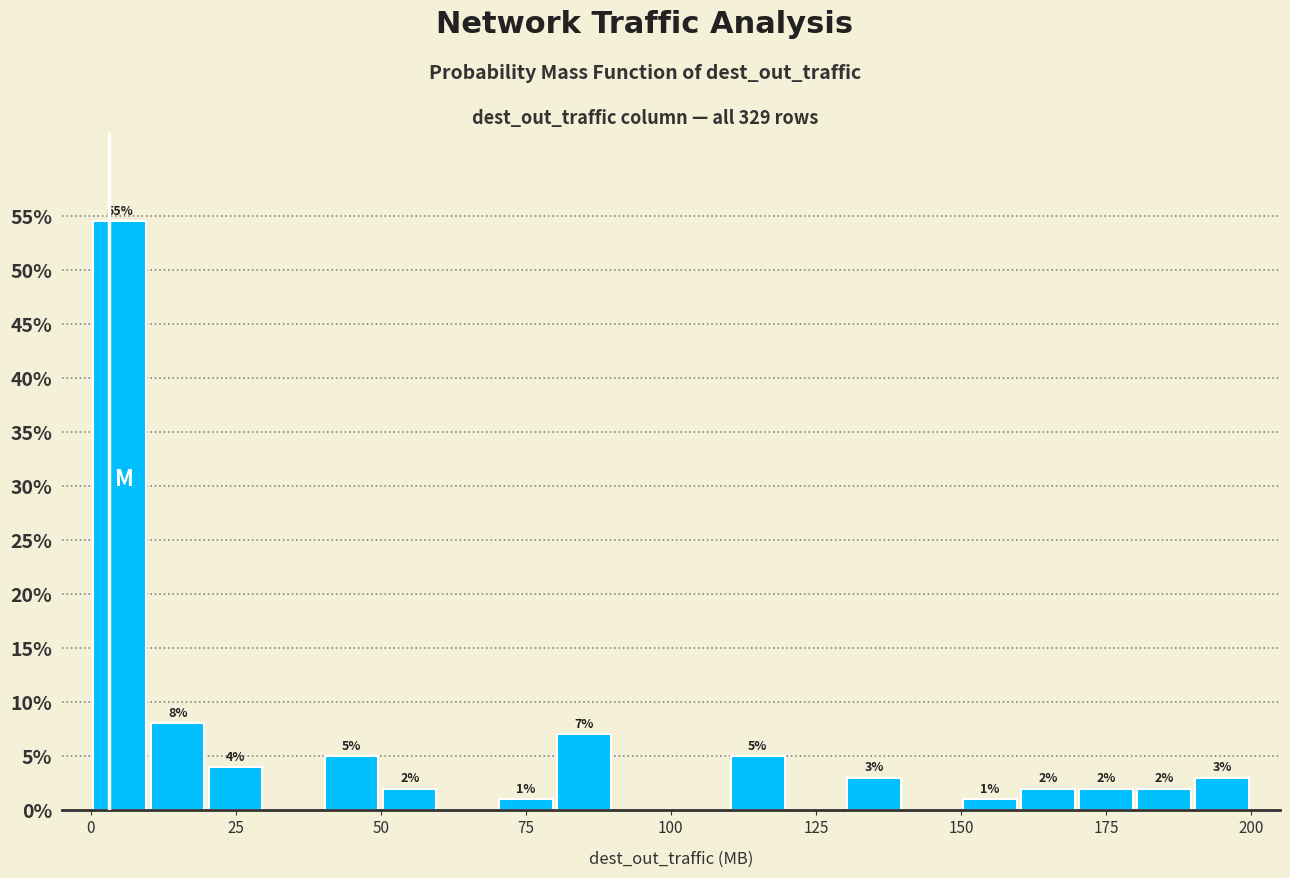

Read against the x-axis, roughly where is the centre of the tallest bar?

5